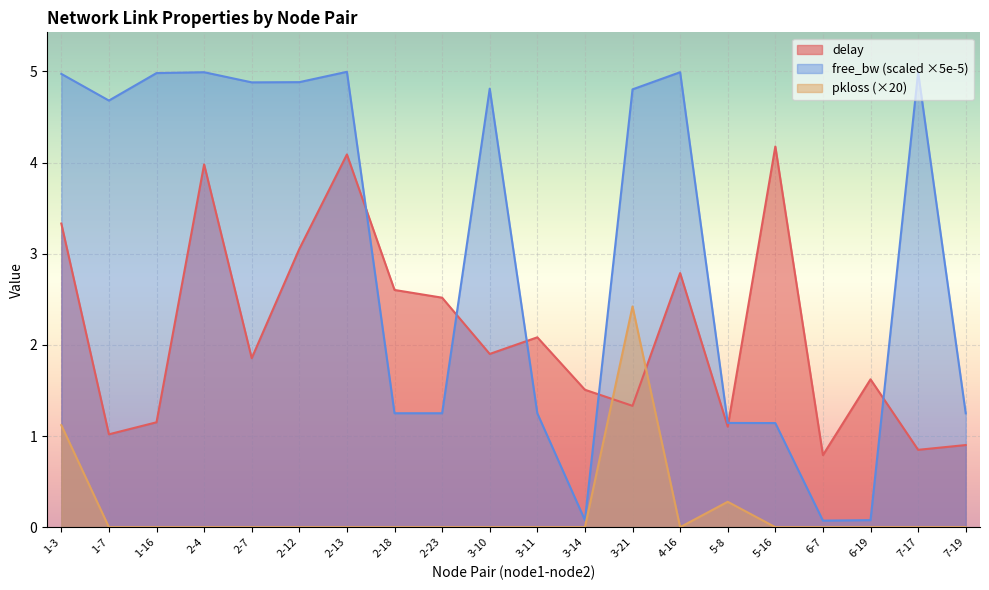

At which category does delay reach its first local valley?

1-7